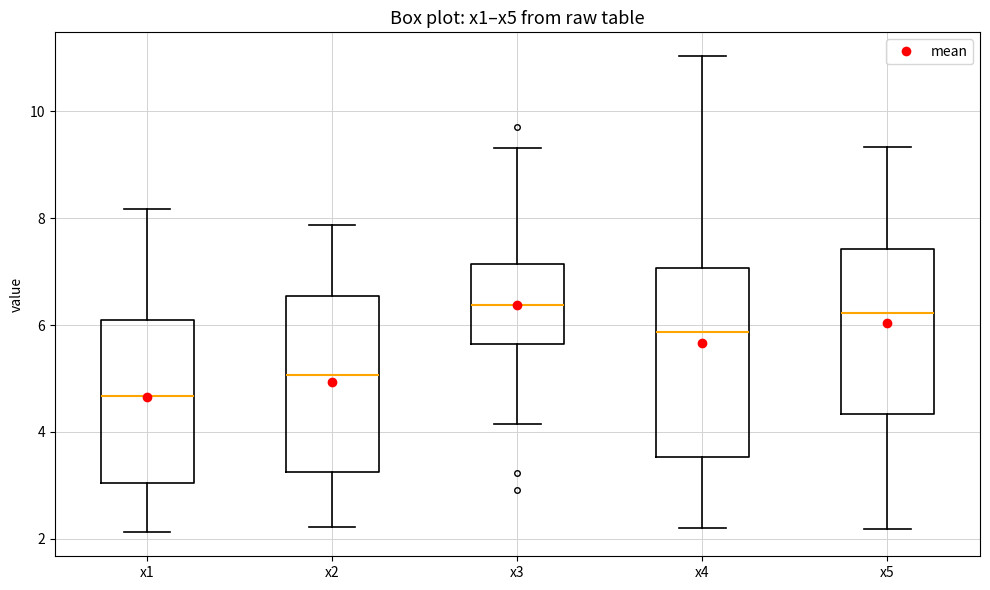

Where is the upper edge of the box for x3 on the y-axis? The values are not printed on the chart, so give them approximately, as read against the axis.

7.2